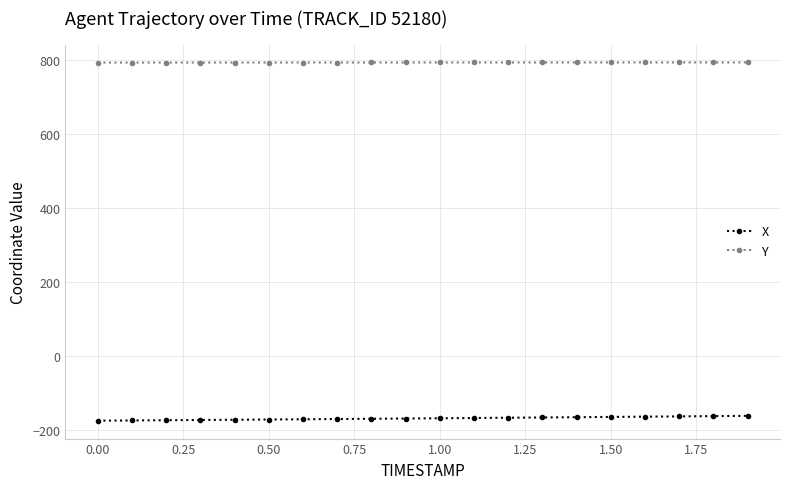

What is the average value of the Y series?

794.5